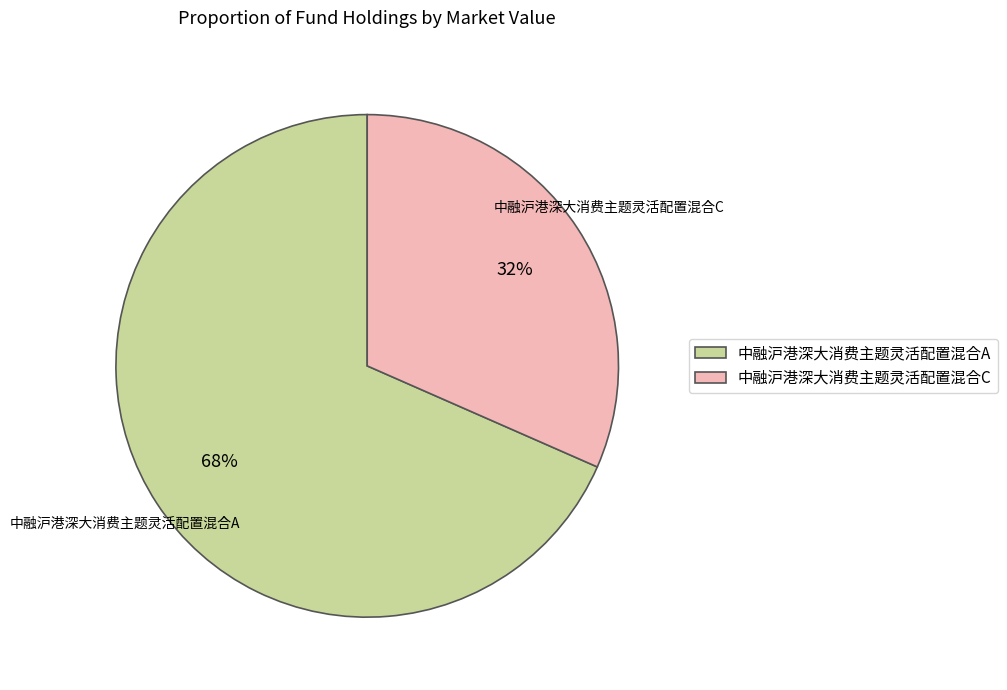

To the nearest percent, what portion does 中融沪港深大消费主题灵活配置混合A represent?

68%